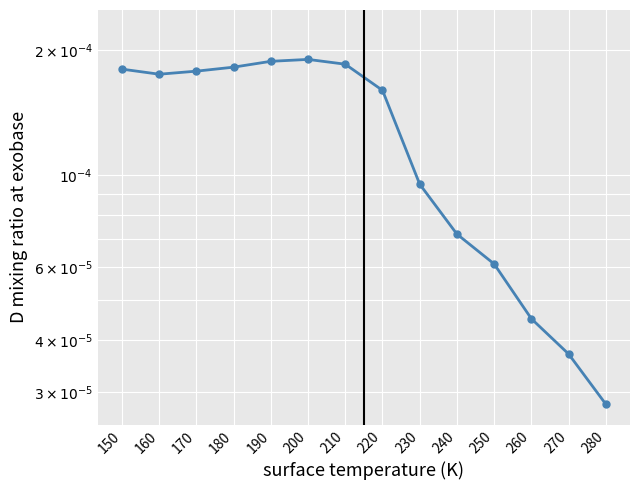

How many interior local valleys (lower than both neighbors) does the data have?

1